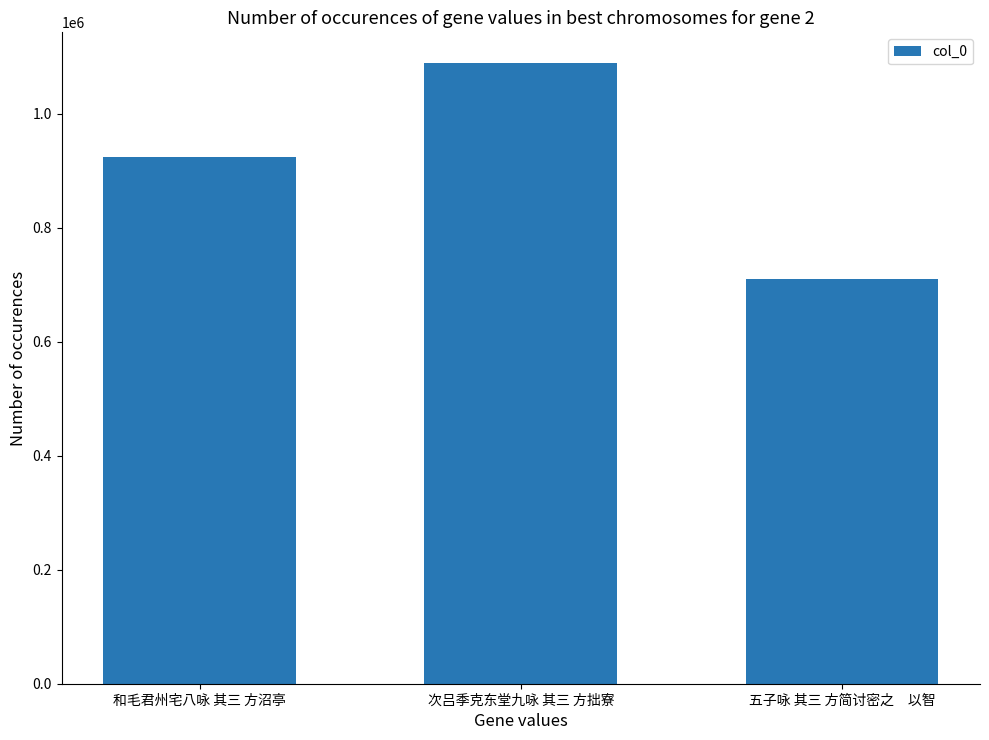

Does the chart contain any negative values?

No